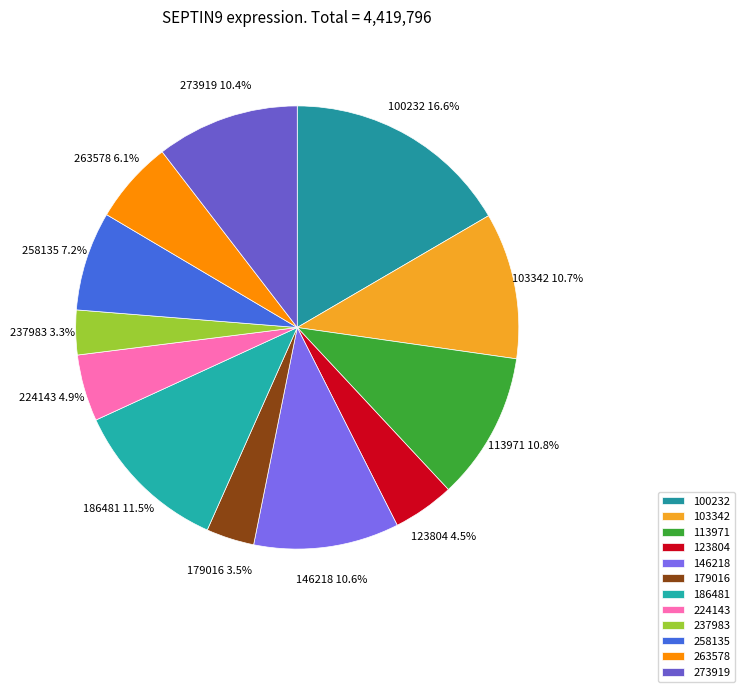

Do 186481 and 237983 together represent more than half of the pie?

No